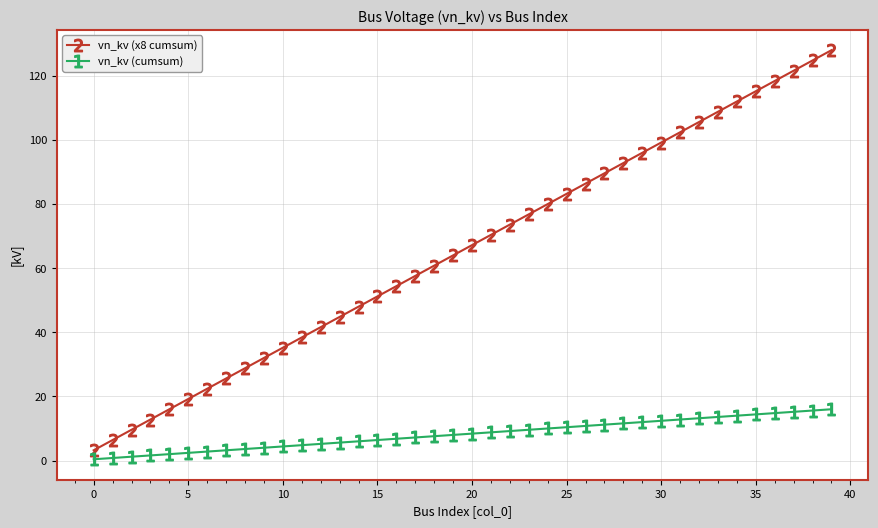

Which series has the largest range (max minus min)?

vn_kv (x8 cumsum)